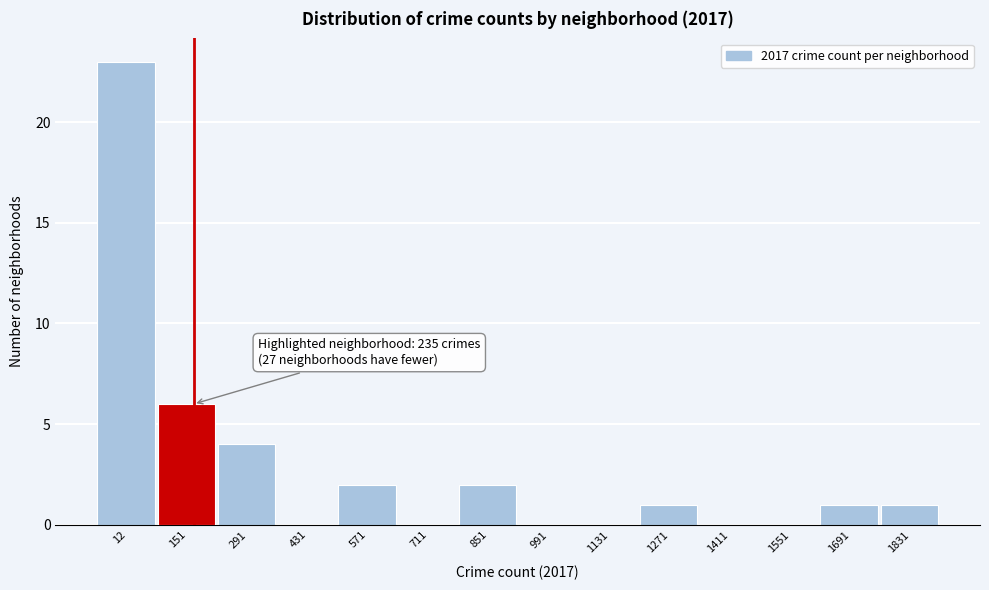

Reading left to right, what are all the values shown in this chart?

12=23	151=6	291=4	431=0	571=2	711=0	851=2	991=0	1131=0	1271=1	1411=0	1551=0	1691=1	1831=1